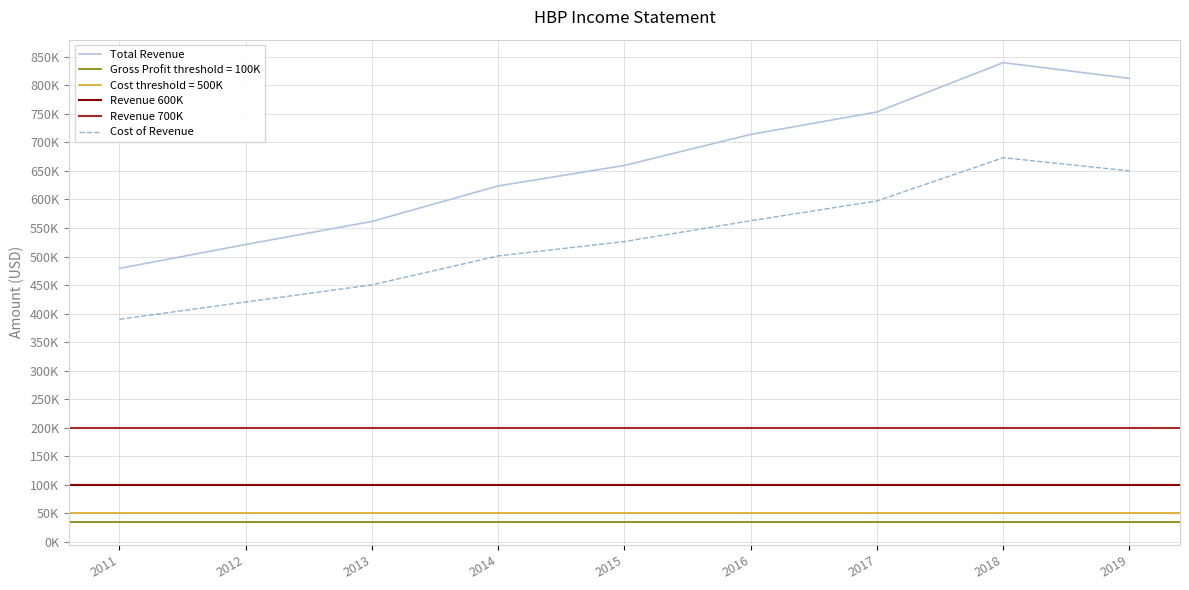

What is the value of the Gross Profit point at the 3rd from the left?

111100